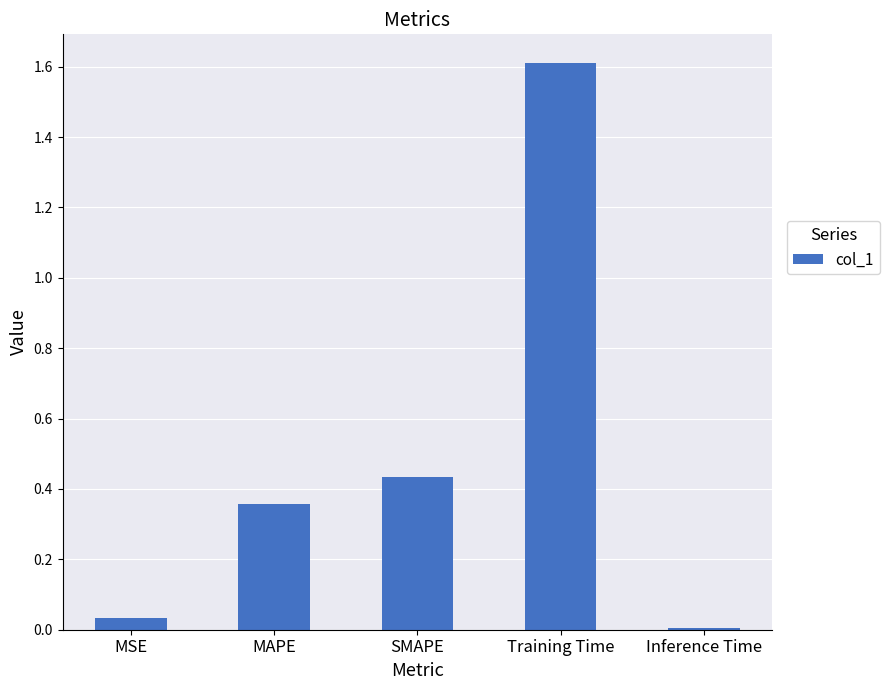

Are the bars horizontal?

No